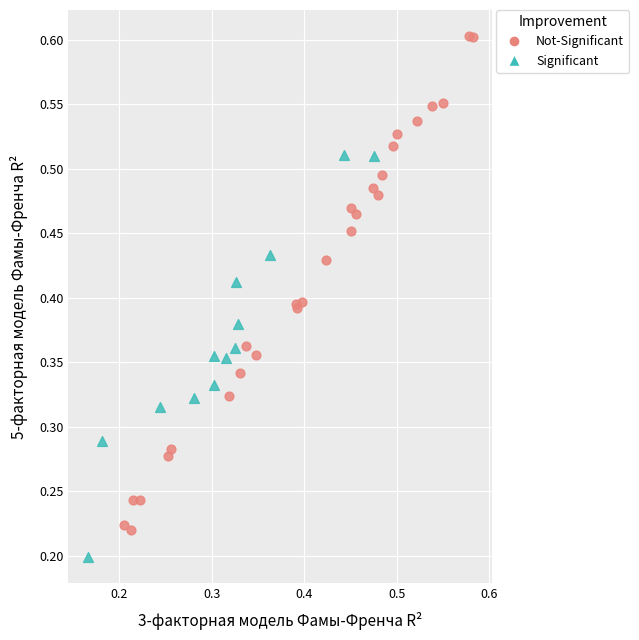

Which series has the widest spread of Y values?

Not-Significant